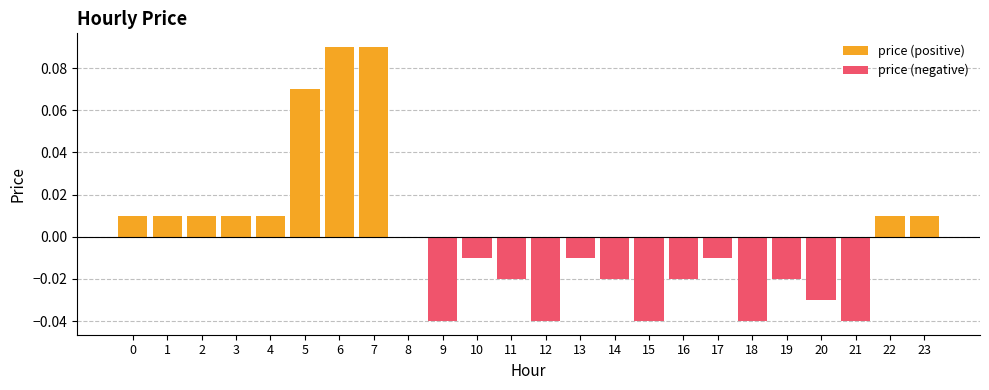

Between 13 and 19, which series saw the biggest shift?

price (negative)